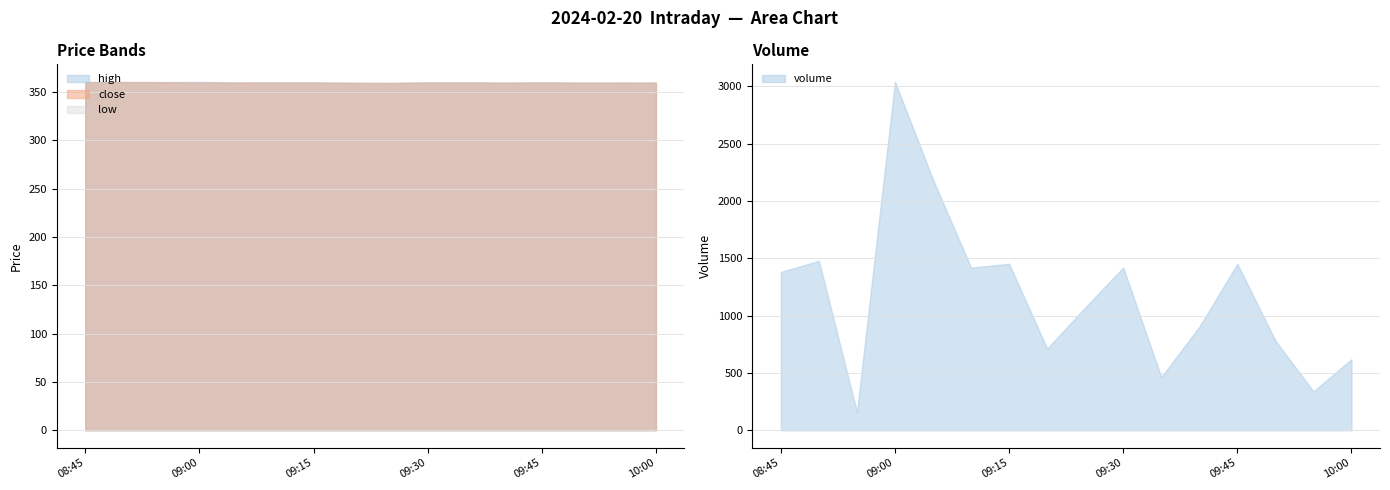

What is the sum of the high values at 2024-02-20 09:25:00 and 2024-02-20 10:00:00?

718.8